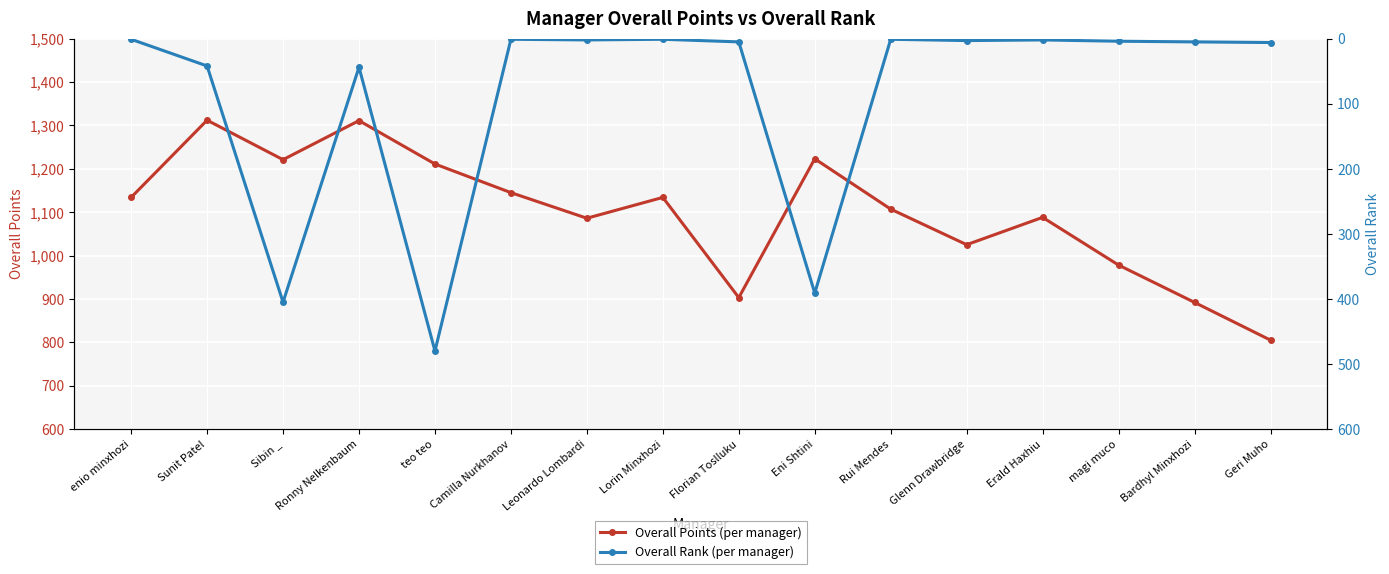

How many values in the Overall Rank series are below 5?

8